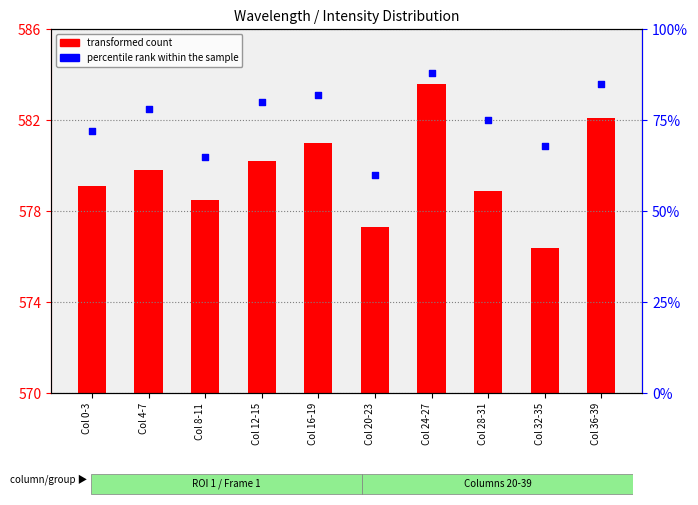

At which category is the sum across all series the highest?

Col 24-27